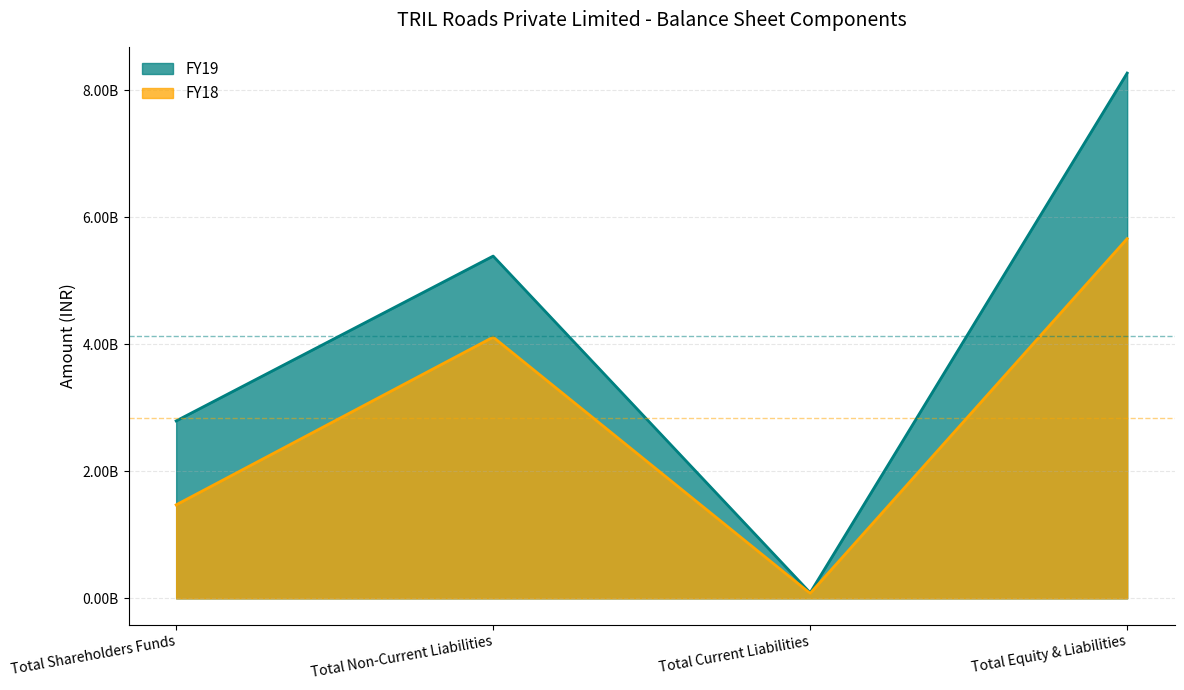

What are all the series names shown in the legend?

FY19, FY18